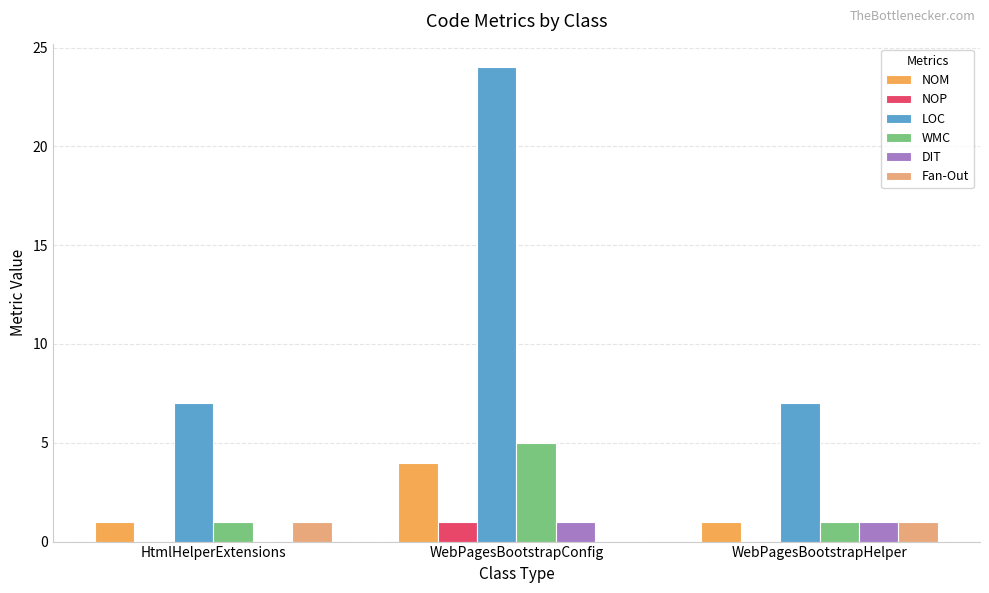

How many values in Fan-Out are above zero?

2